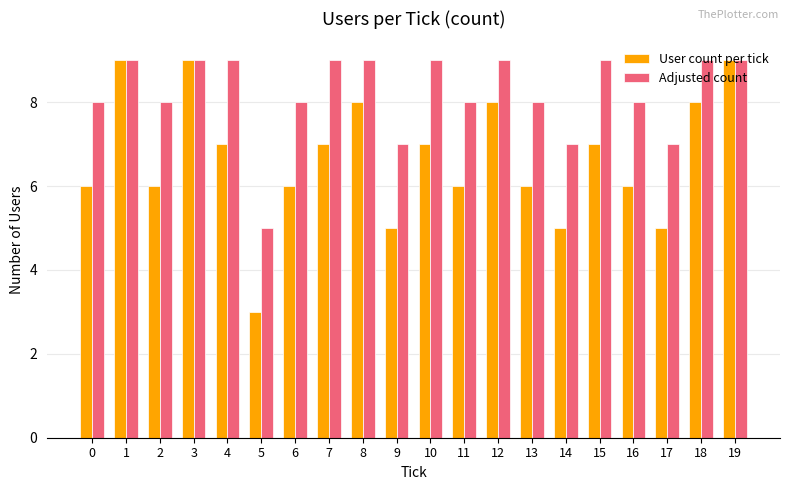

What is the total value across all series at 11?

14